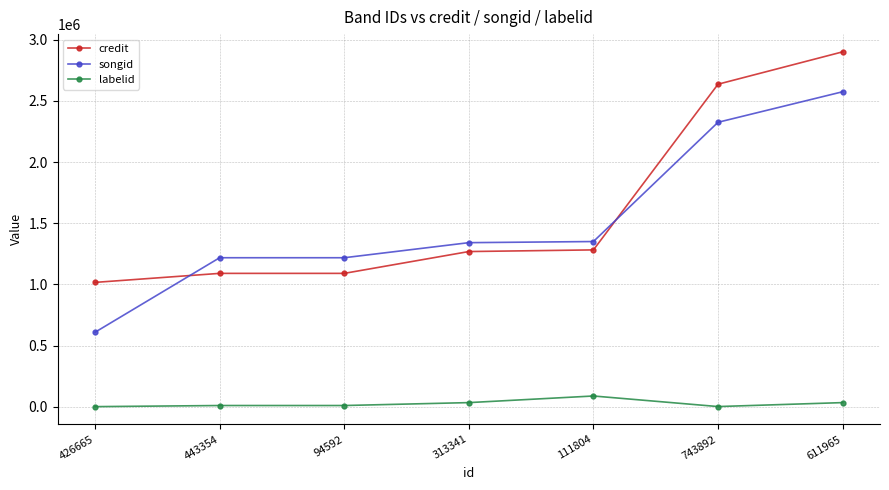

Between 313341 and 743892, which series saw the biggest shift?

credit